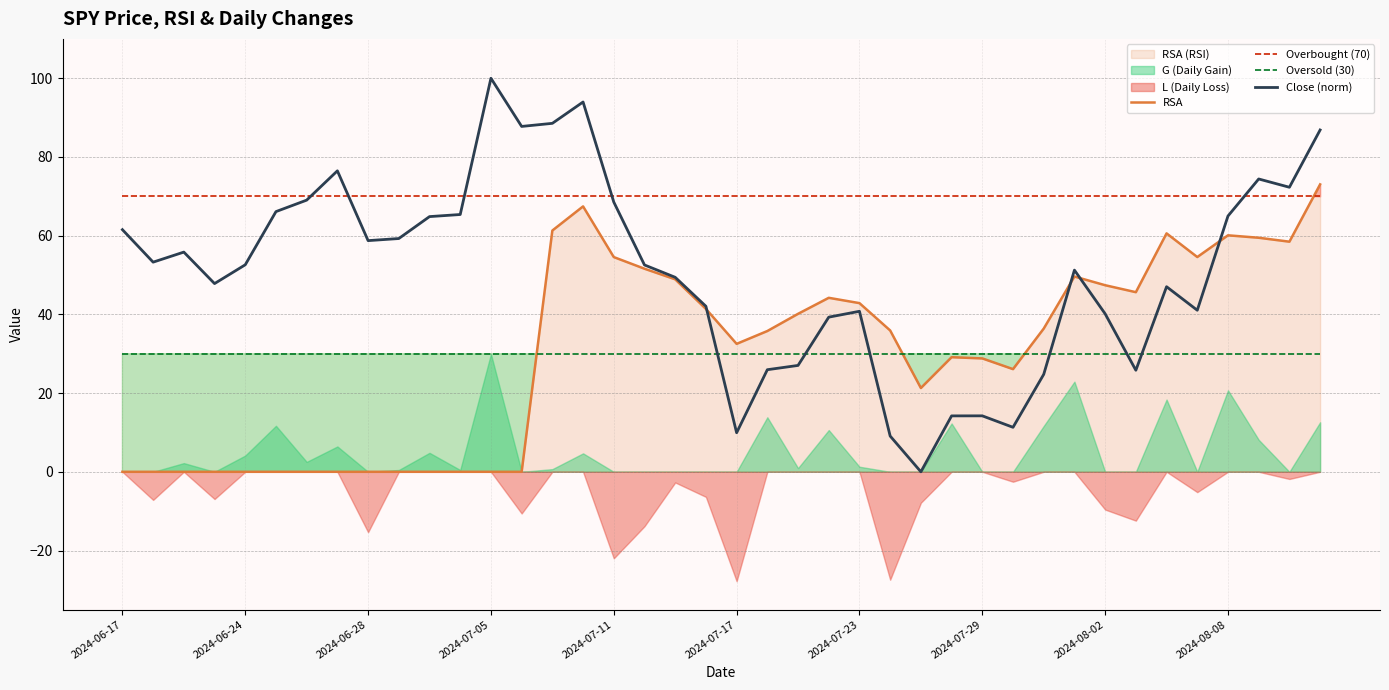

Which category has the highest value in the Close (norm) series?

2024-07-05